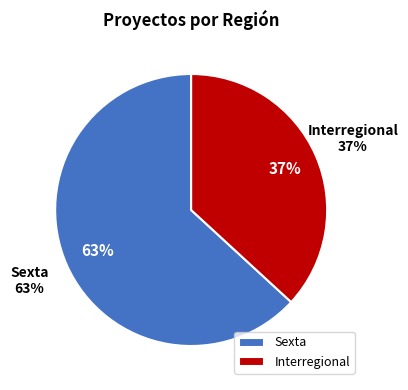

What percentage is the Interregional slice, to the nearest percent?

37%